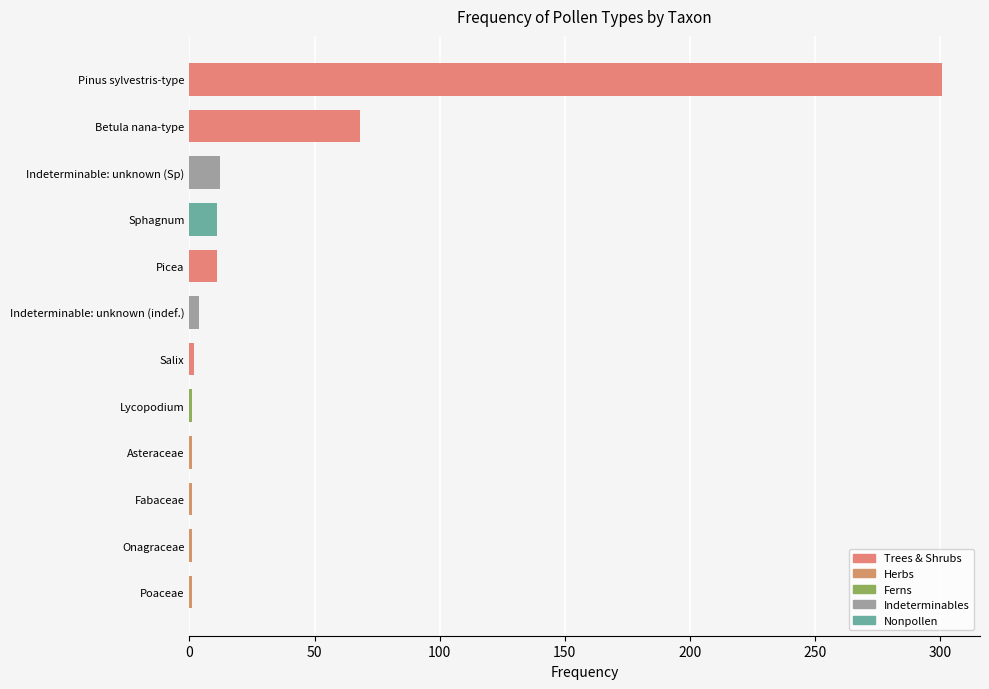

Which label corresponds to the largest value in the chart?

Pinus sylvestris-type